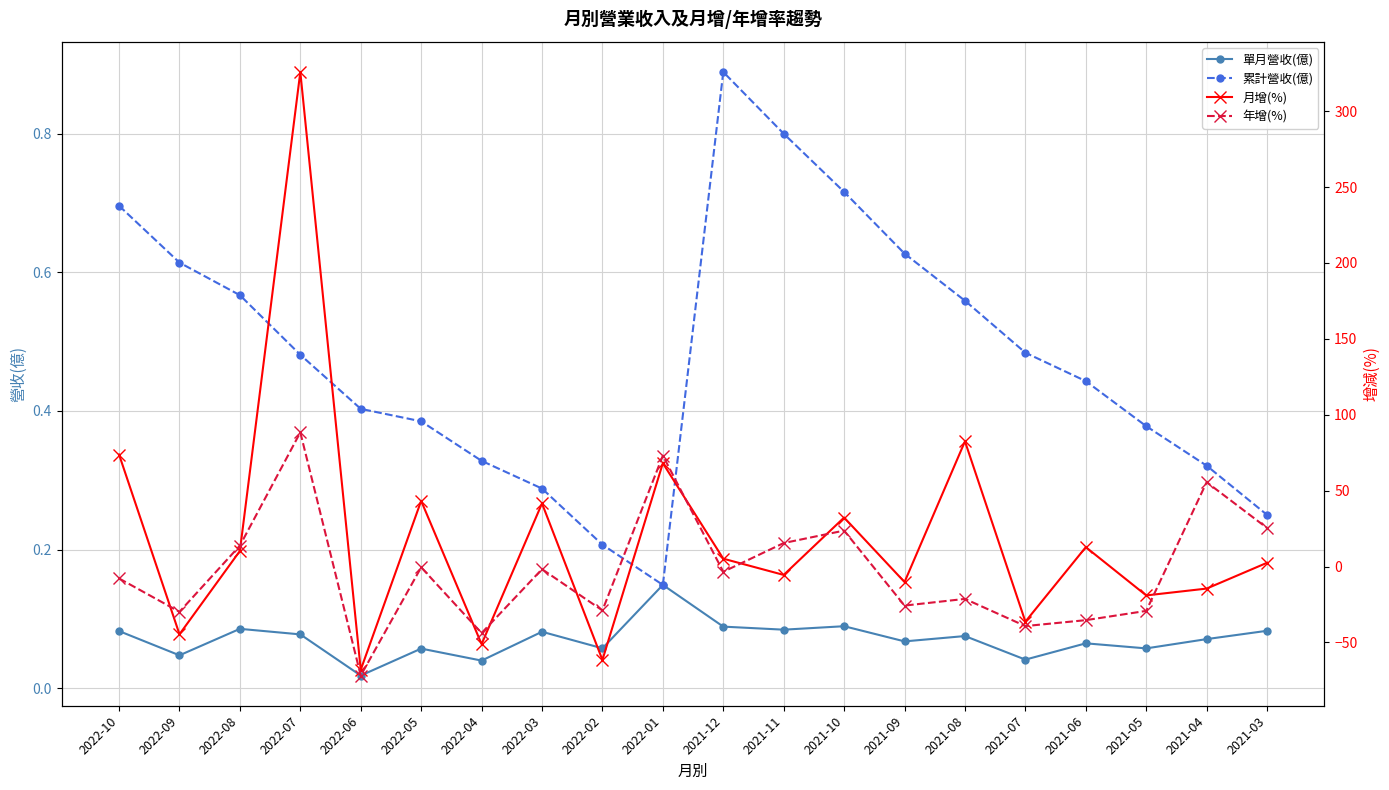

The value of 單月營收(億) at 2021-03 is 0.1. True or false?

True